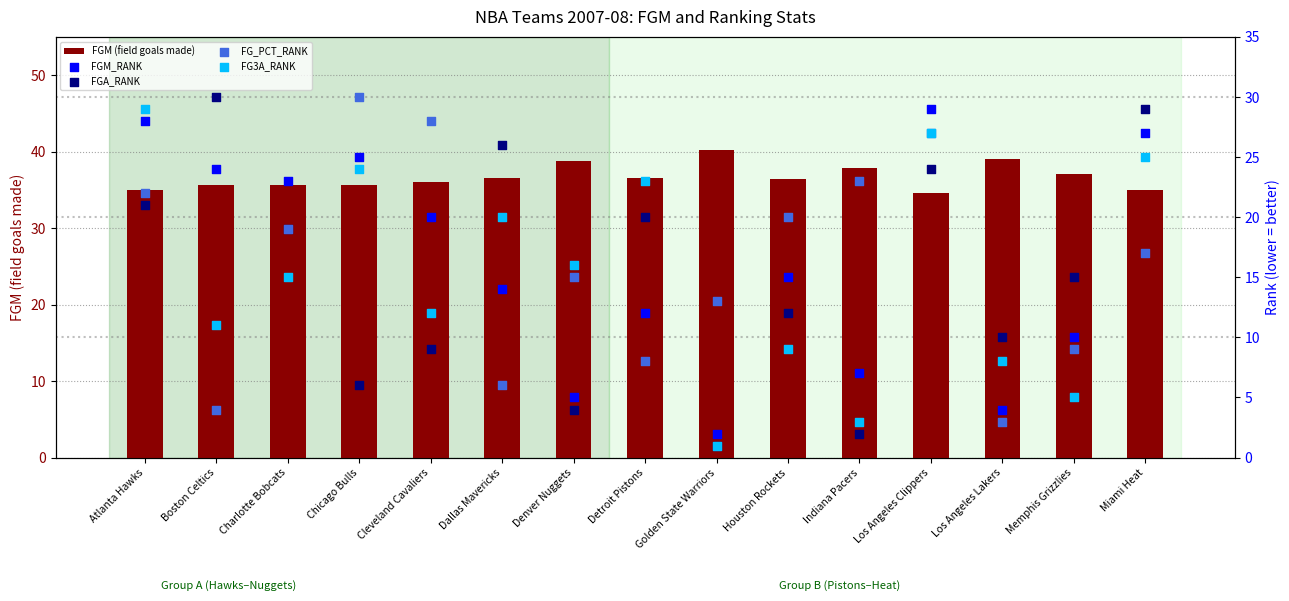

At how many categories does at least one series exceed 14?

15